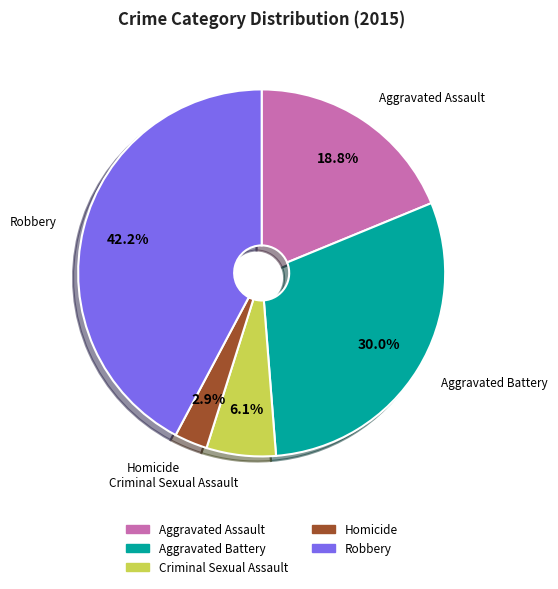

What portion of the pie excludes Homicide?

97.1%